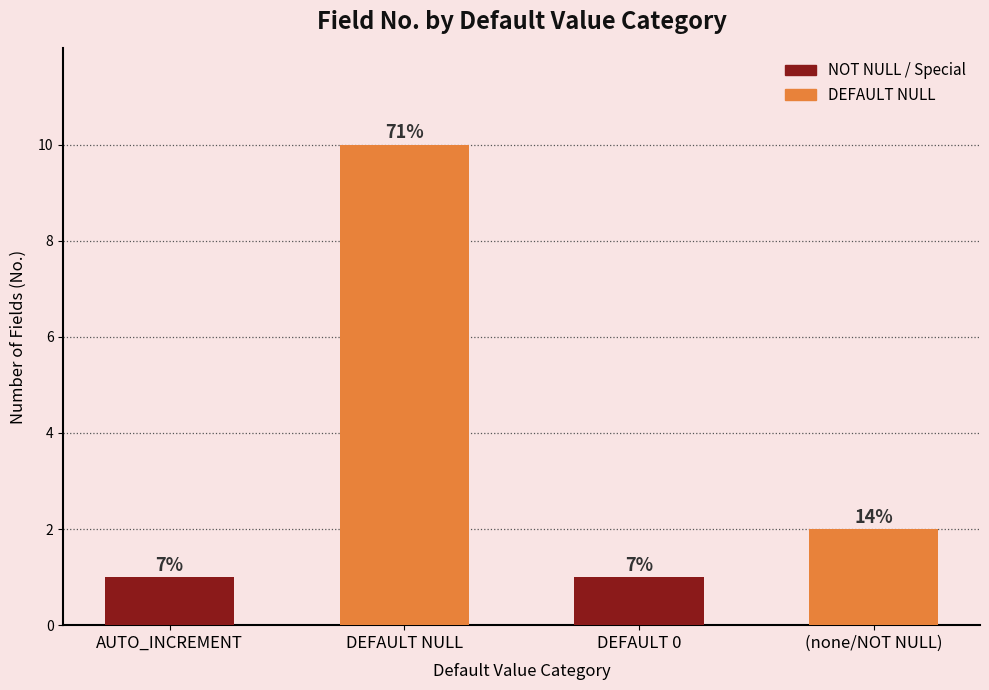

Which category has the highest value across all series?

DEFAULT NULL